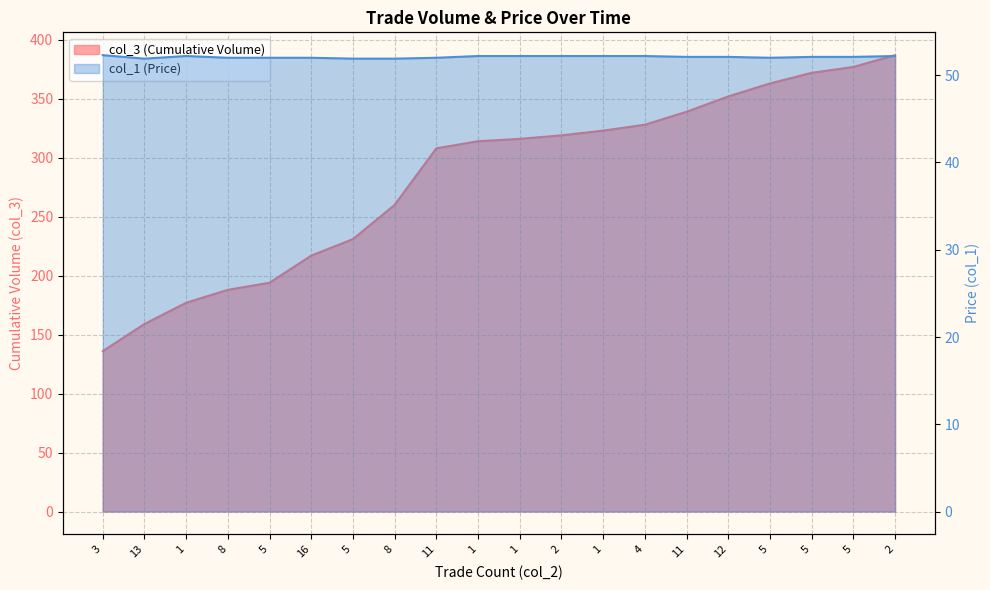

What is the minimum value shown in the chart?

51.9